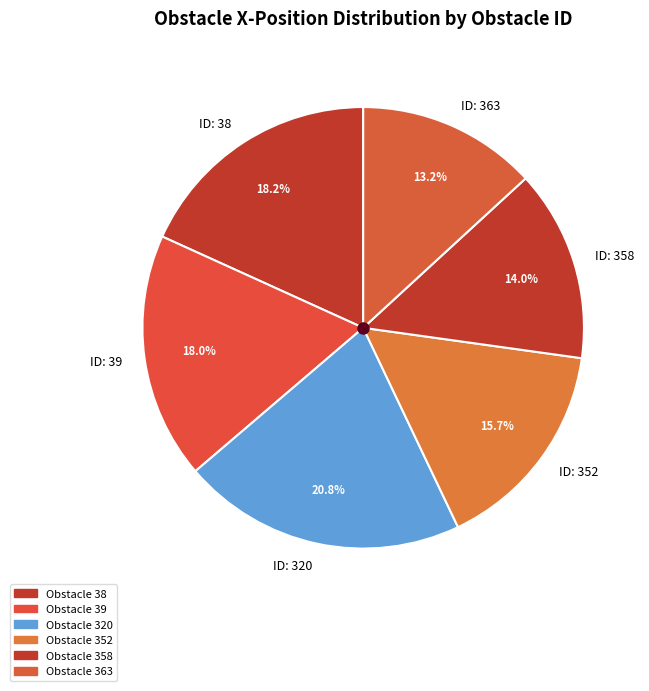

How much of the chart is everything except ID: 320?

79.2%